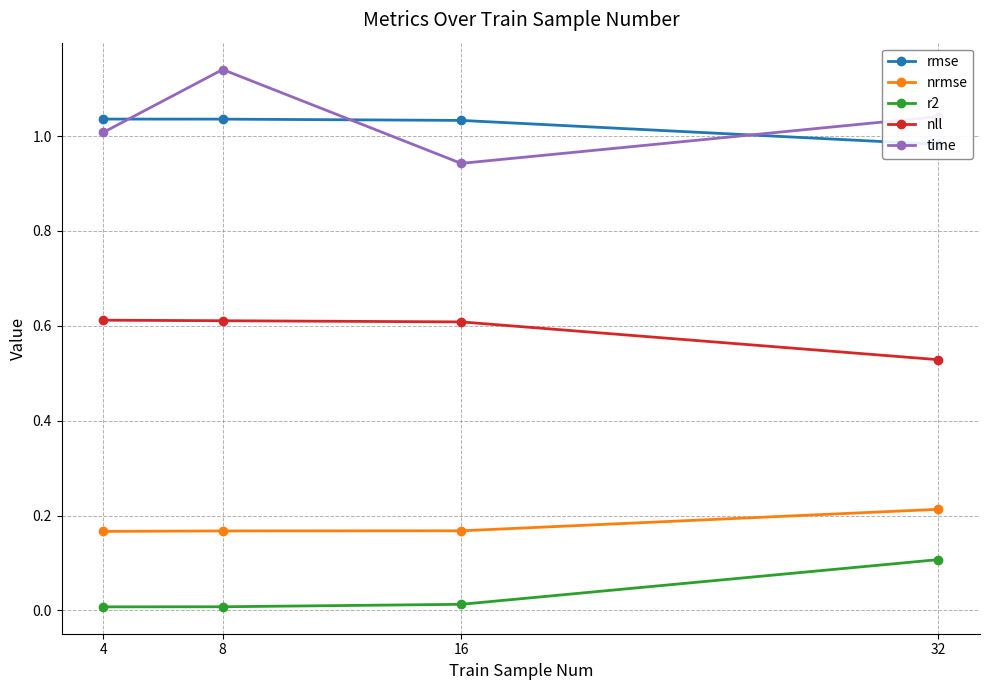

At which label does r2 reach its peak?

32